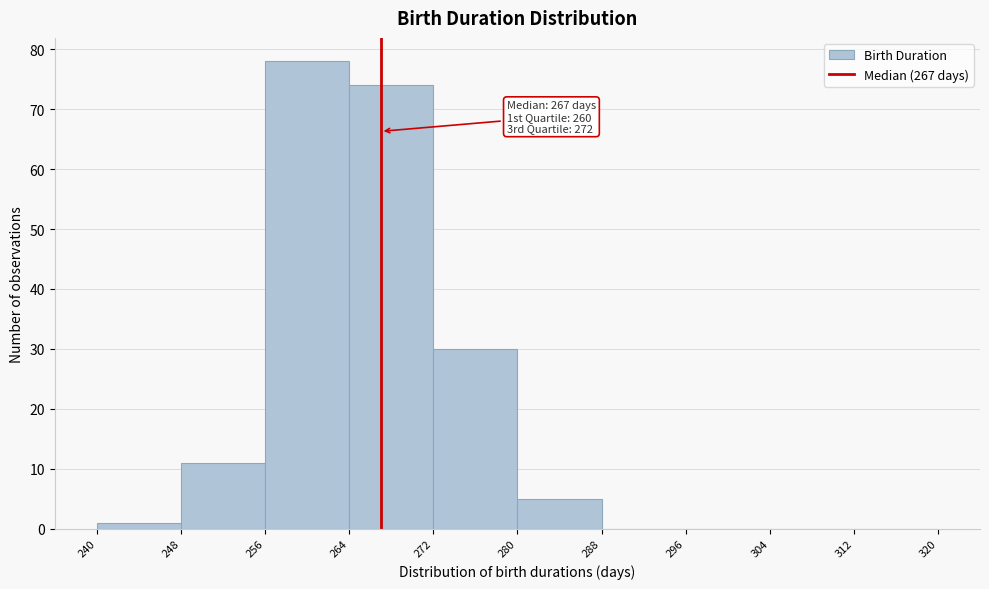

Which range on the x-axis has the tallest bar?

256 to 264